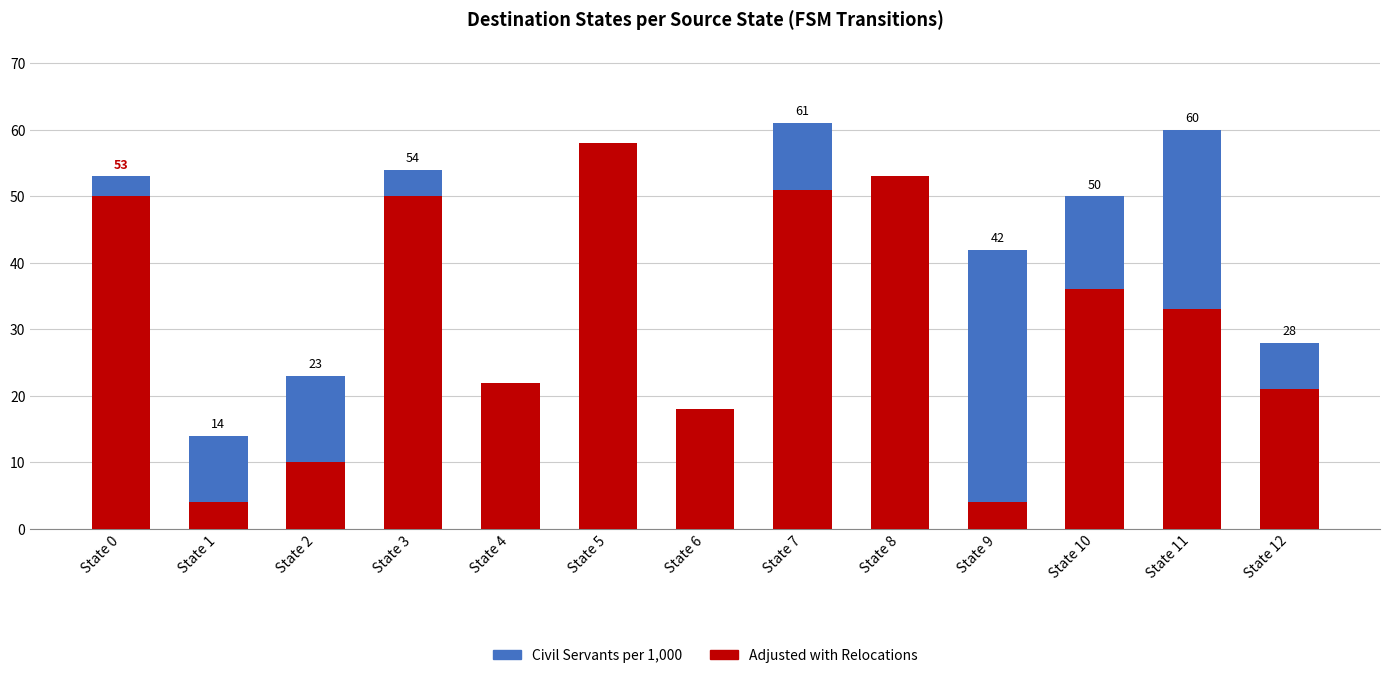

What is the value of the Adjusted with Relocations bar at the 13th from the left?

21